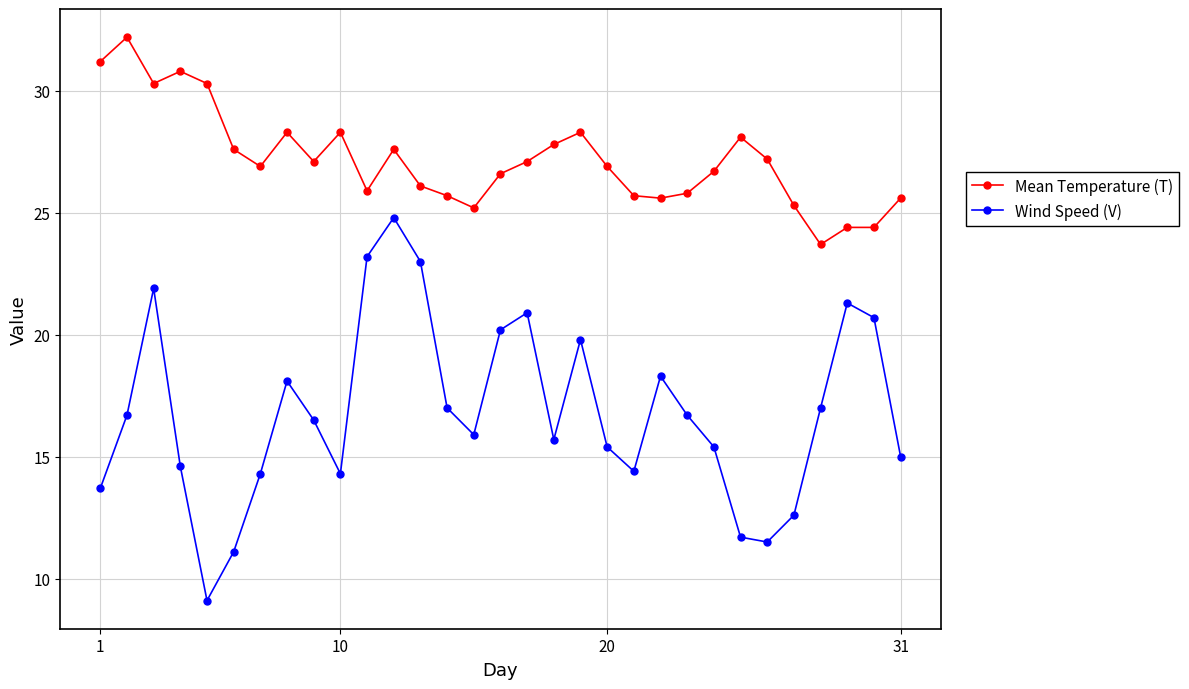

At how many categories does at least one series exceed 24?

30